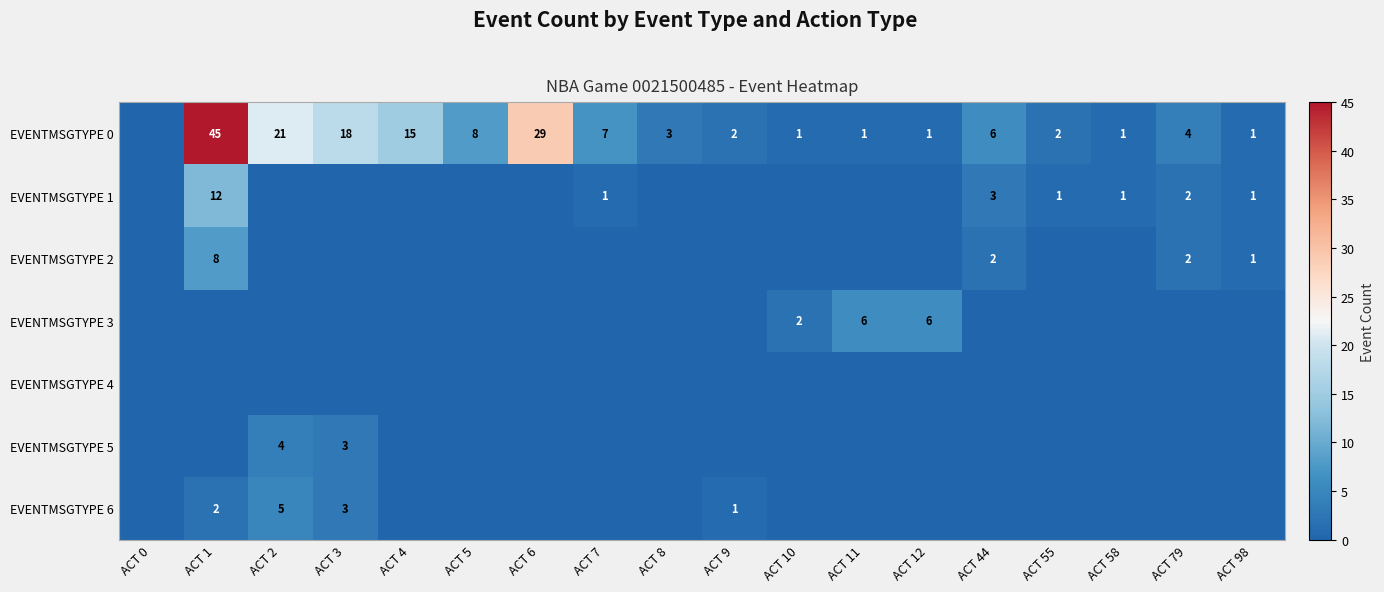

How many series are shown in this chart?

7